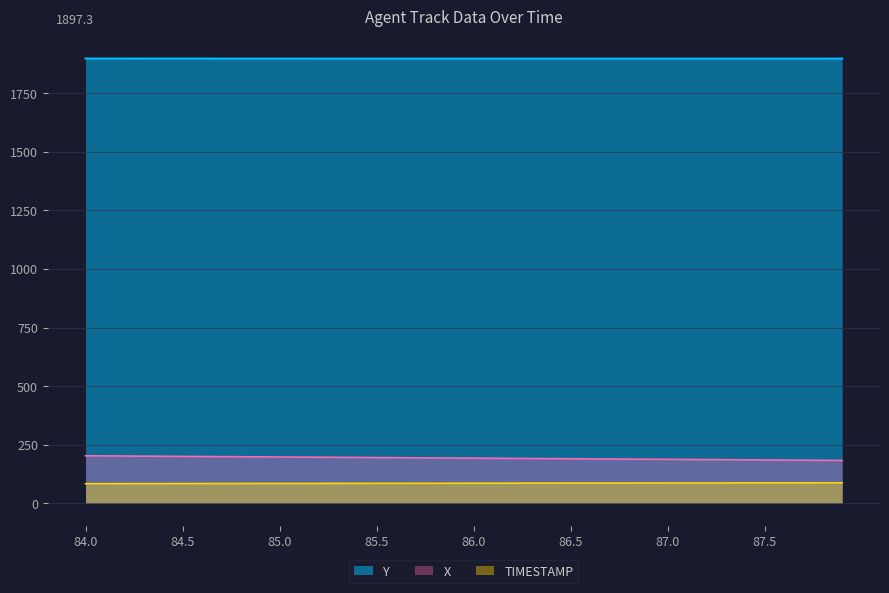

Which has a higher value, 87.7 or 84.6?

84.6